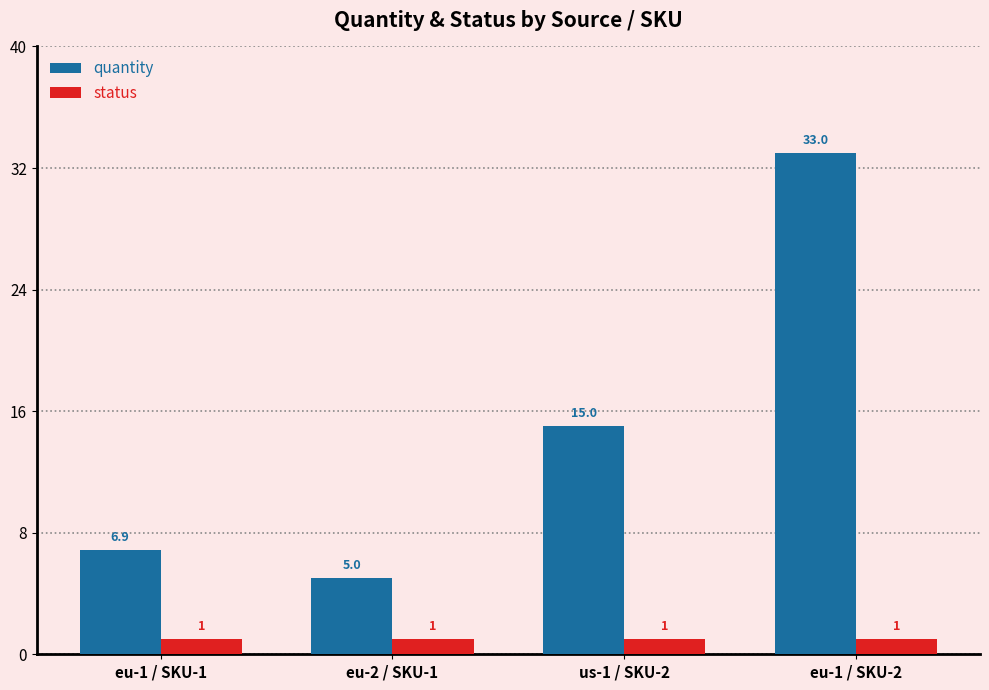

What is the value of the quantity bar at the 3rd from the left?

15.0